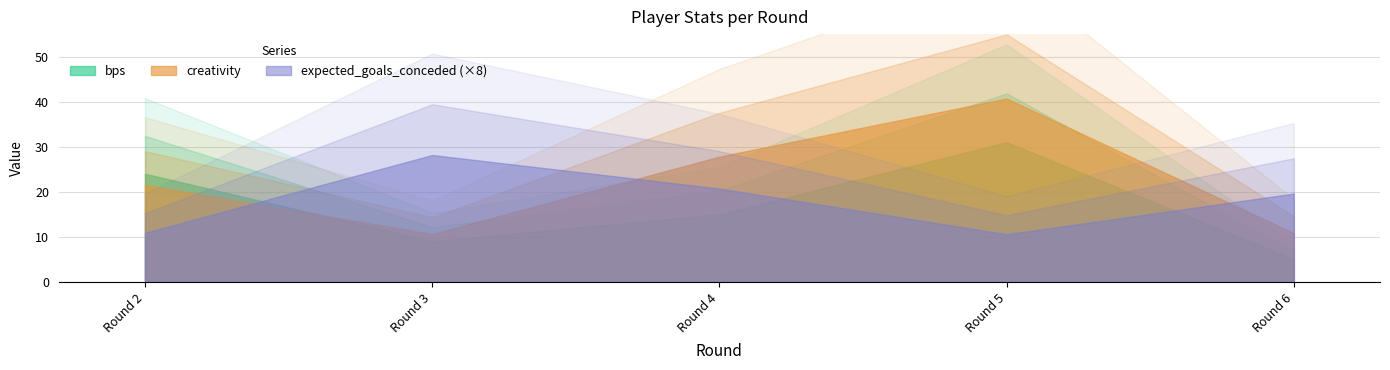

Which label corresponds to the largest value in the chart?

Round 5